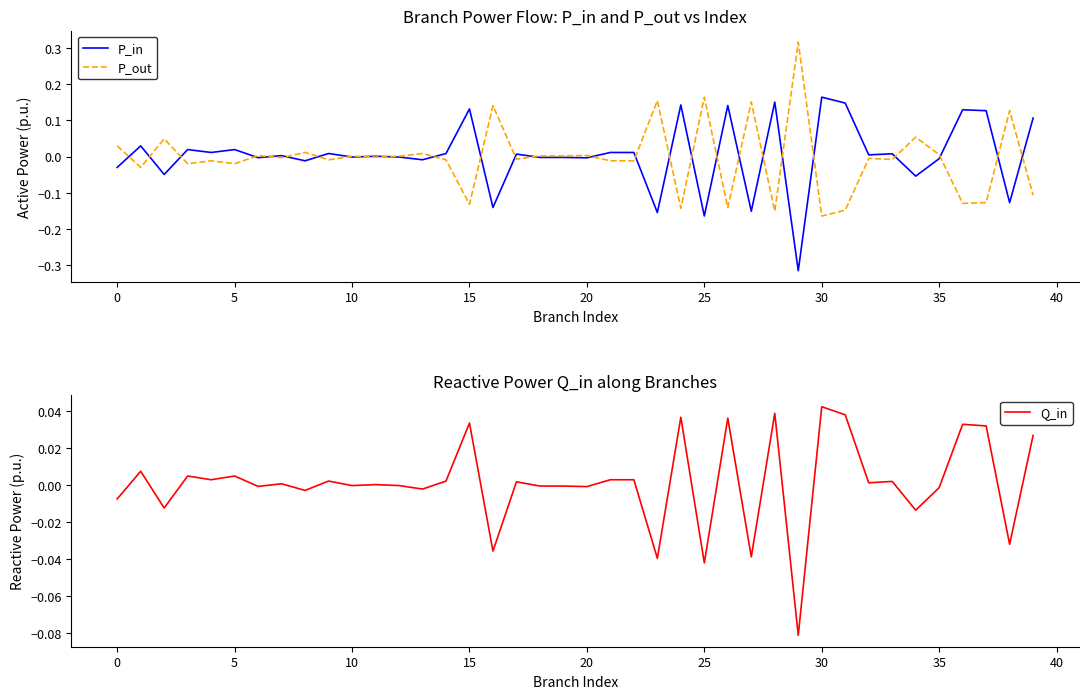

List the series in order of their overall mean, lowest first.

P_out, Q_in, P_in